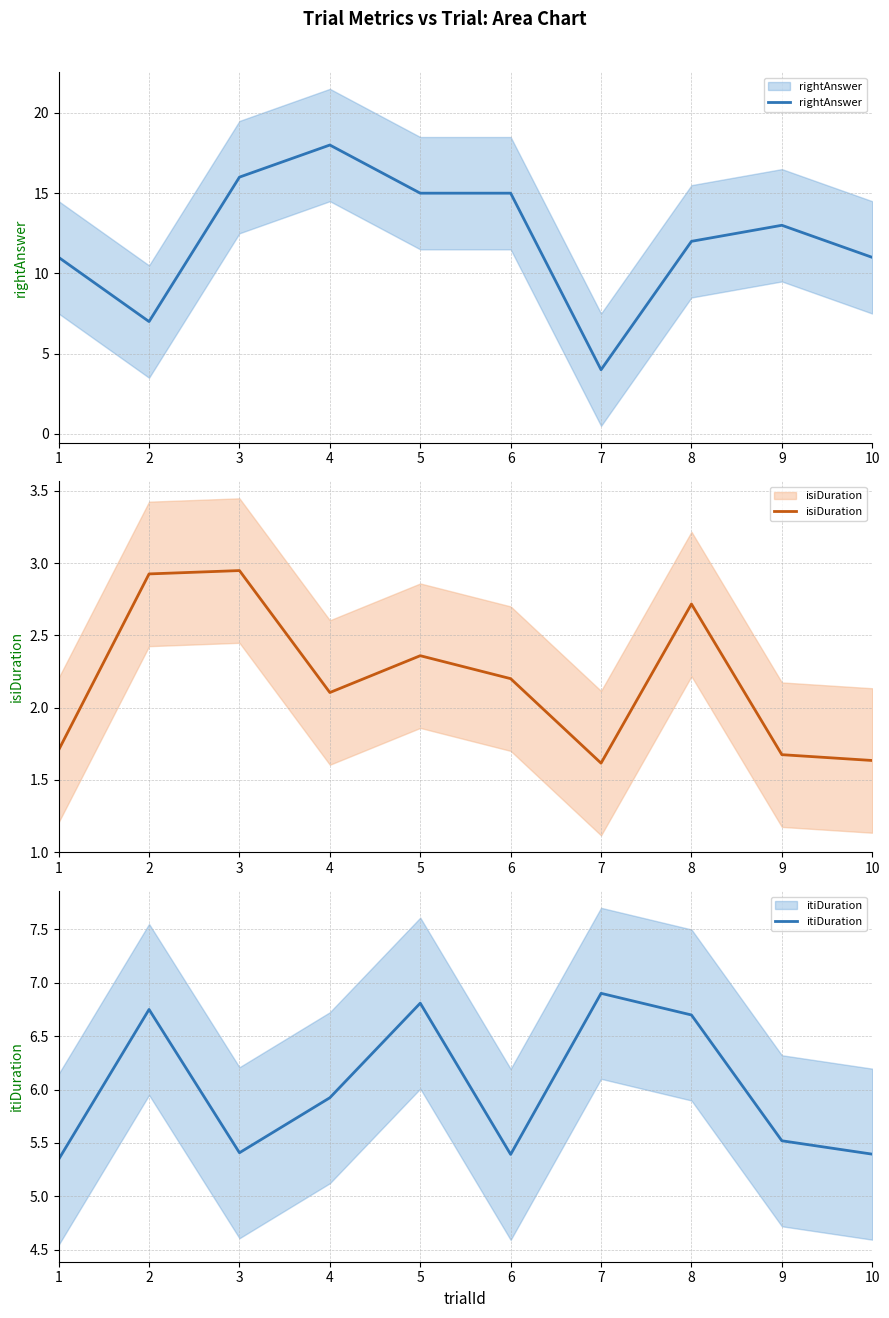

Reading right to left, transcribe all the data shown in this chart.

rightAnswer: 11.0	13.0	12.0	4.0	15.0	15.0	18.0	16.0	7.0	11.0
isiDuration: 1.6	1.7	2.7	1.6	2.2	2.4	2.1	2.9	2.9	1.7
itiDuration: 5.4	5.5	6.7	6.9	5.4	6.8	5.9	5.4	6.7	5.3